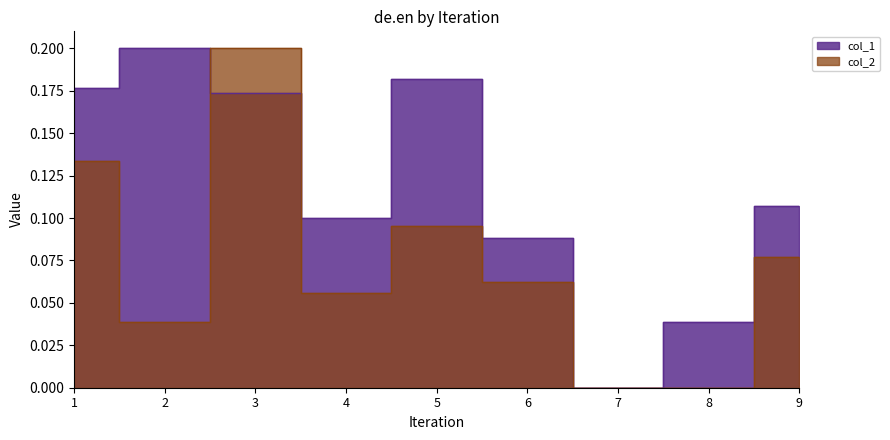

What is the sum of all col_2 values?

0.7